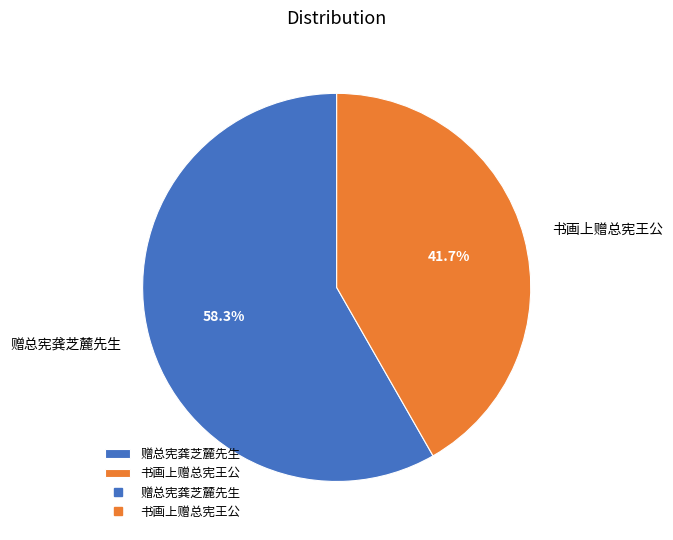

Is 赠总宪龚芝麓先生 the majority of the pie?

Yes